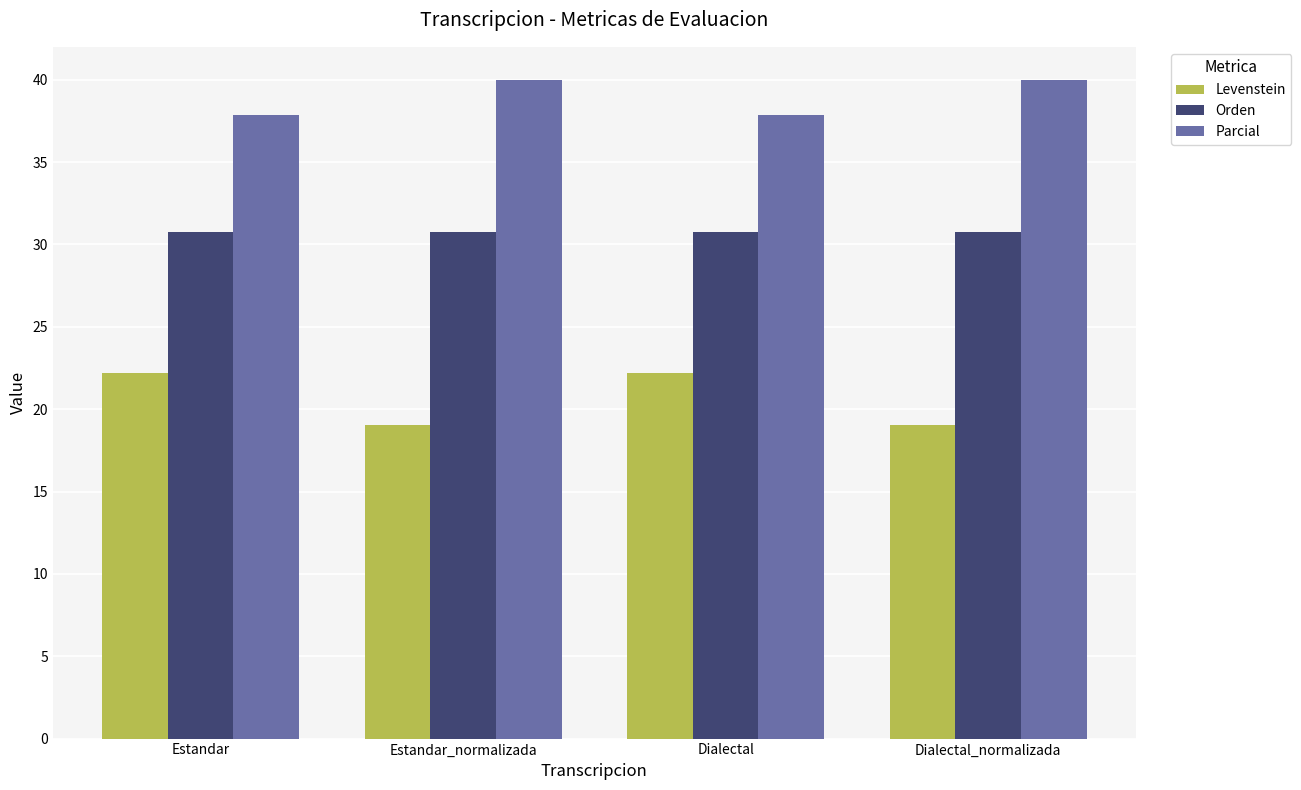

At how many categories does at least one series exceed 22?

4